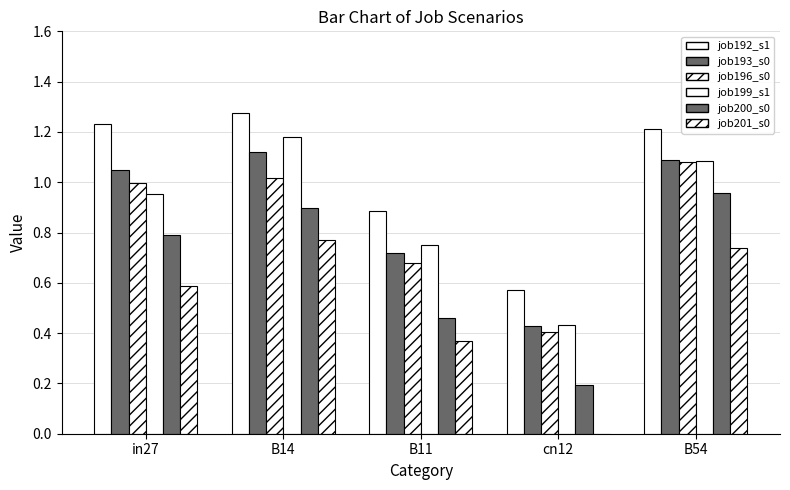

What is the label of the 5th bar from the left?

B54